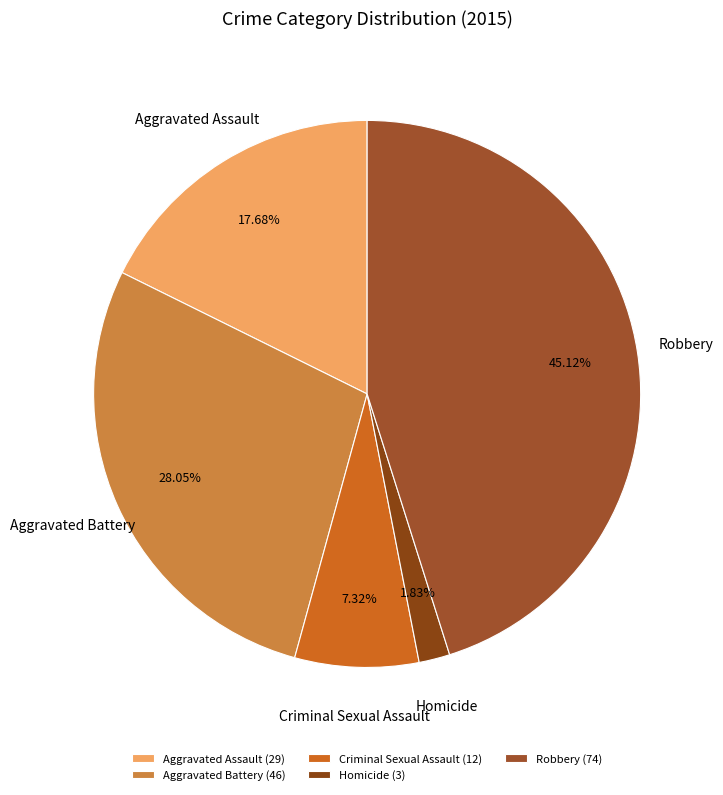

Does Robbery account for over 50% of the chart?

No